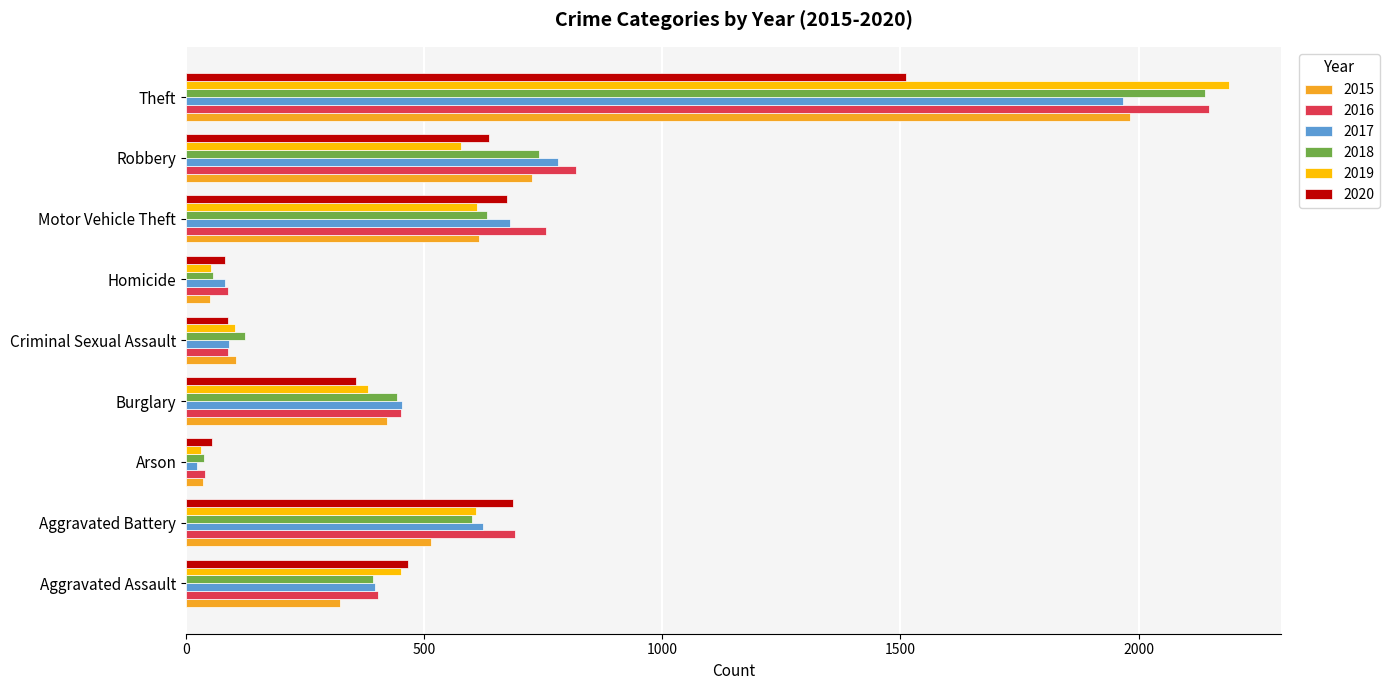

How many data points in 2016 are less than 451?

4